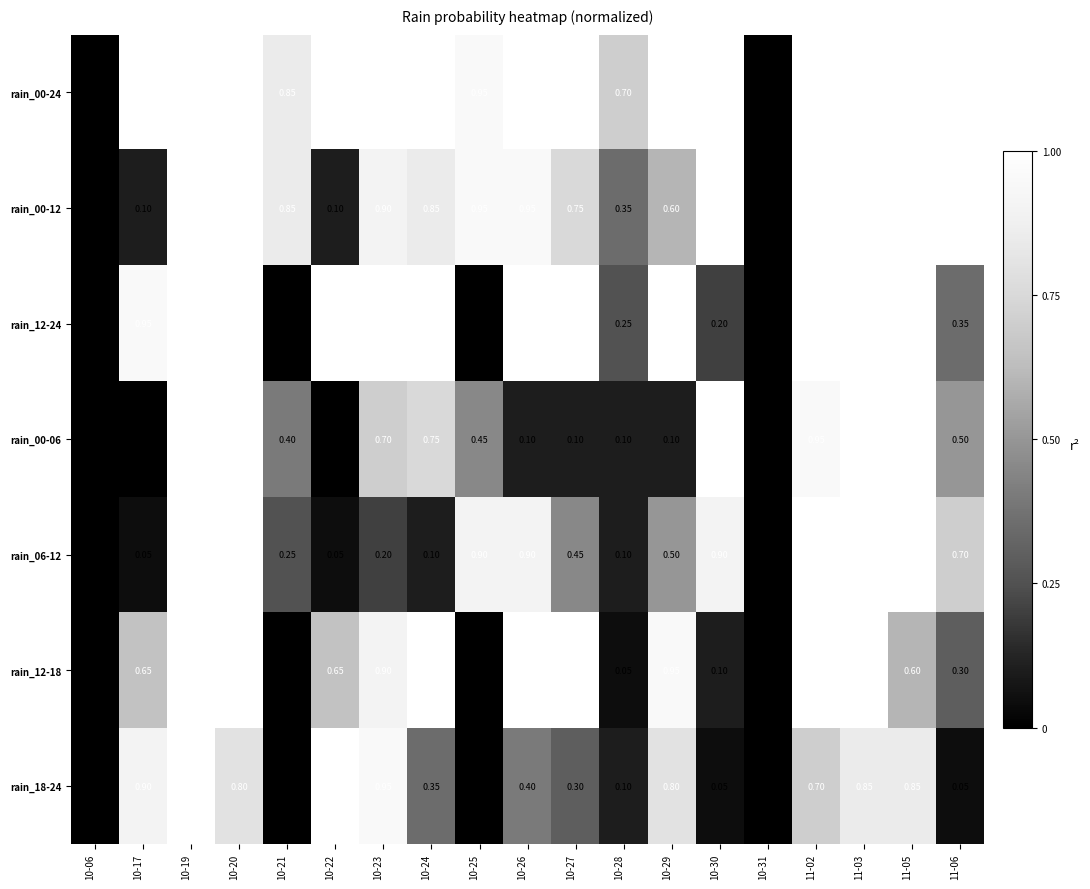

How many categories are shown in the chart?

19